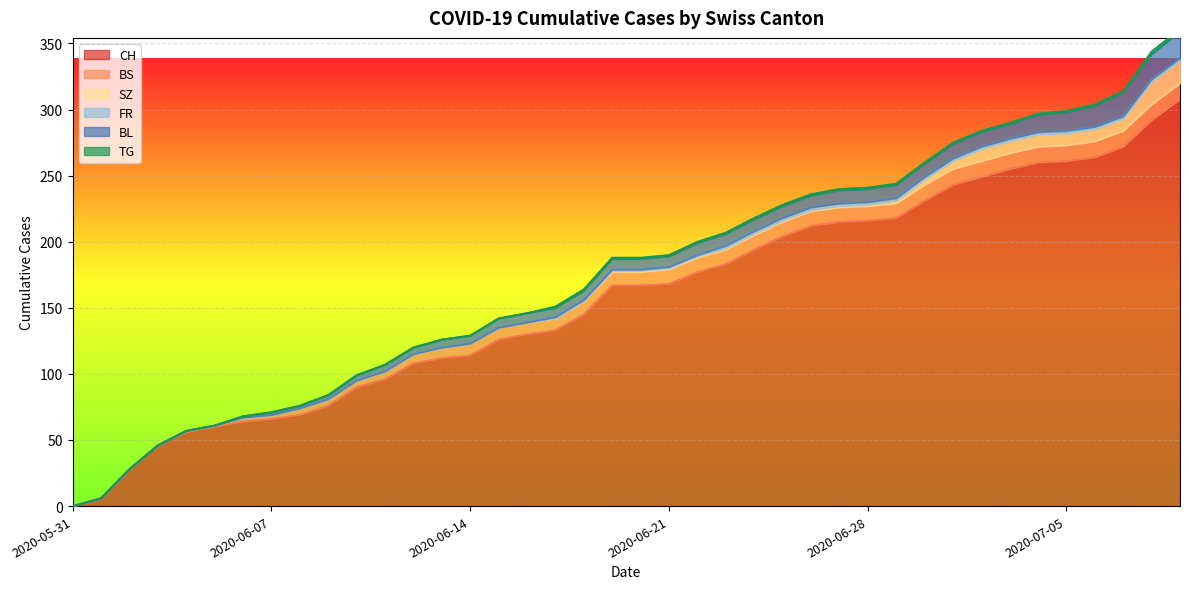

What is the value of the TG point at the 40th from the left?

2